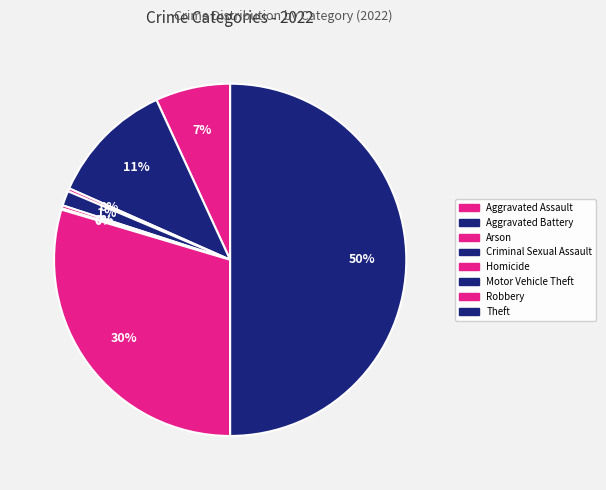

Is it true that Motor Vehicle Theft is 0% of the pie?

True